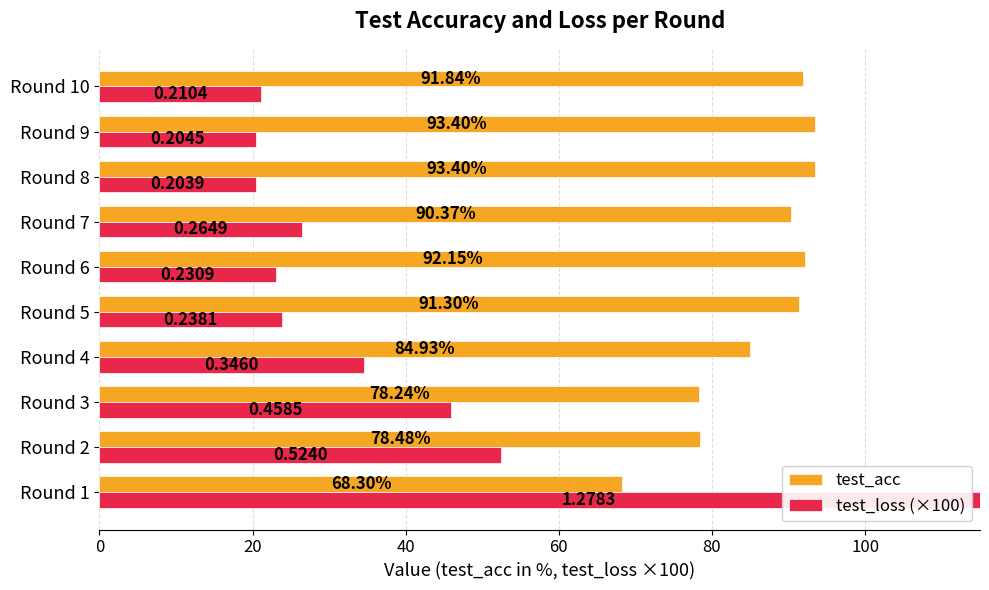

List the series in order of their peak value, highest first.

test_loss (×100), test_acc